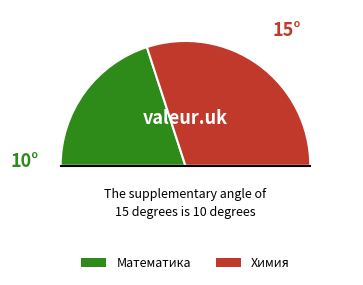

Approximately how many times larger is the value at Химия compared to Математика?

1.5